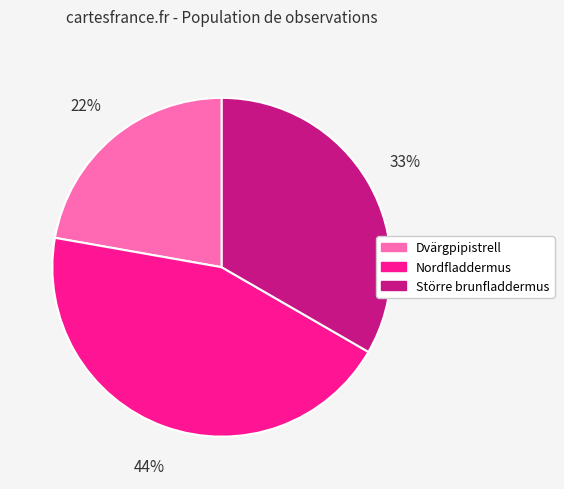

Which slice is the smallest?

Dvärgpipistrell